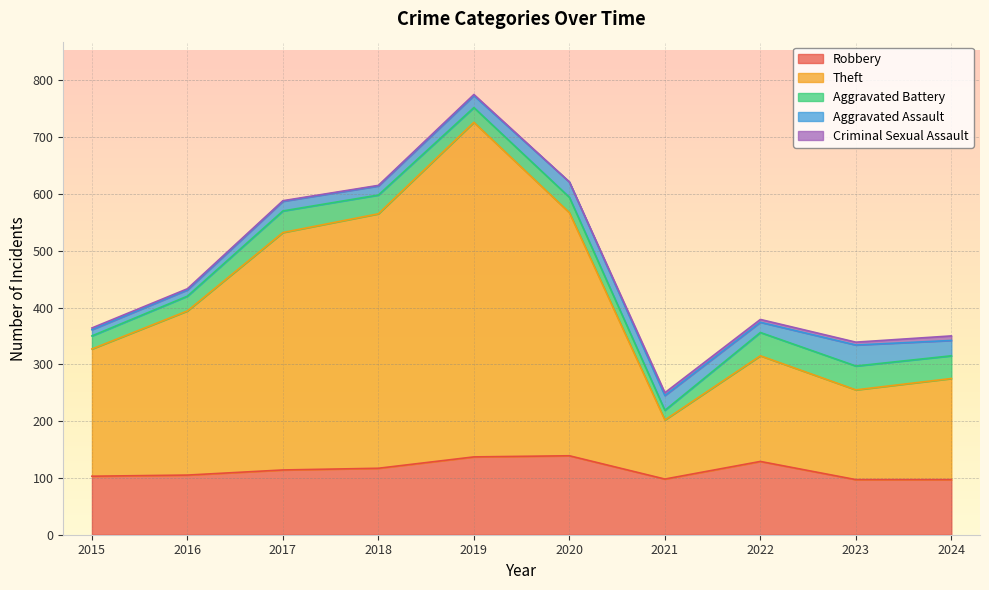

Does the chart display data point markers on the line(s)?

No